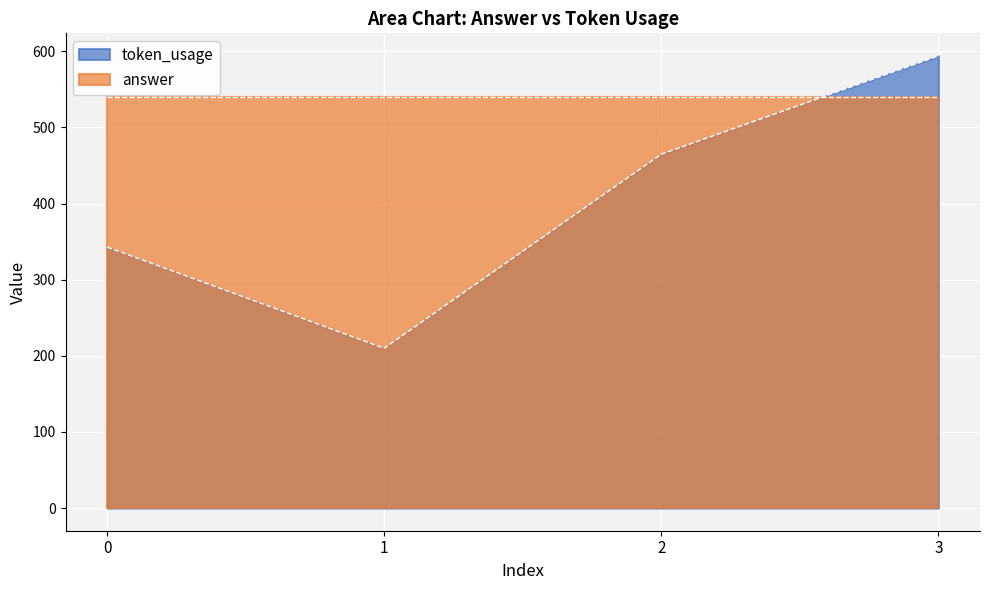

Where does the data first go above 465?

3